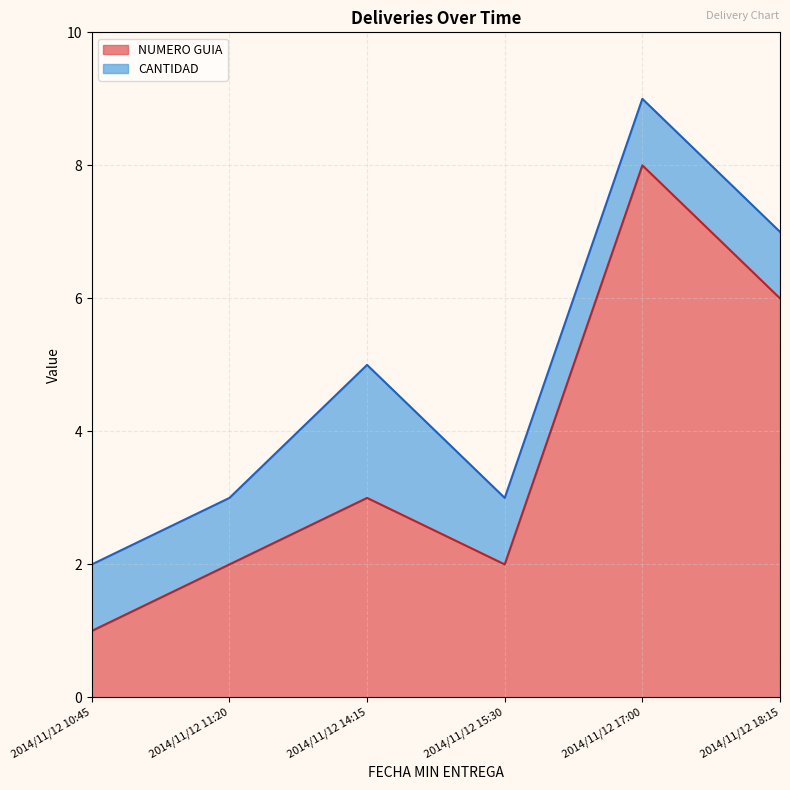

What is the difference between the values at 2014/11/12 18:15 and 2014/11/12 14:15?

3